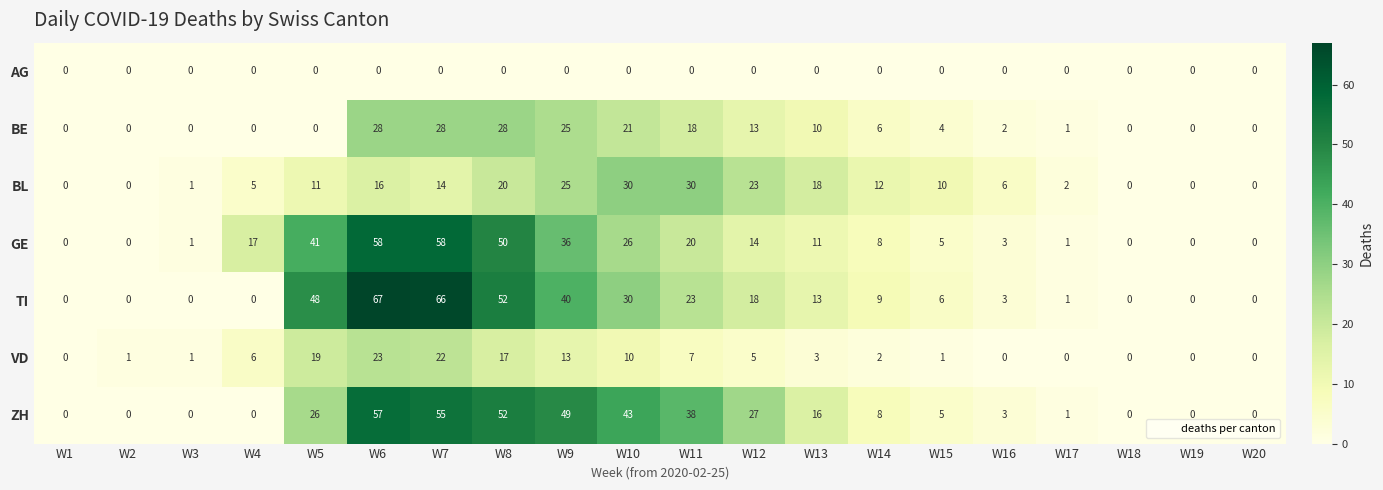

Which series has the largest total across all categories?

ZH